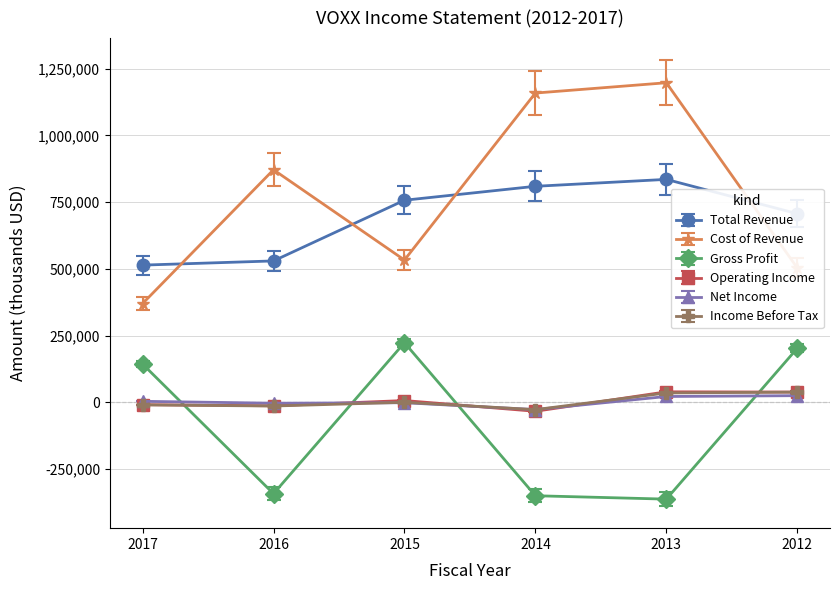

How many interior local valleys does the Gross Profit series have?

2